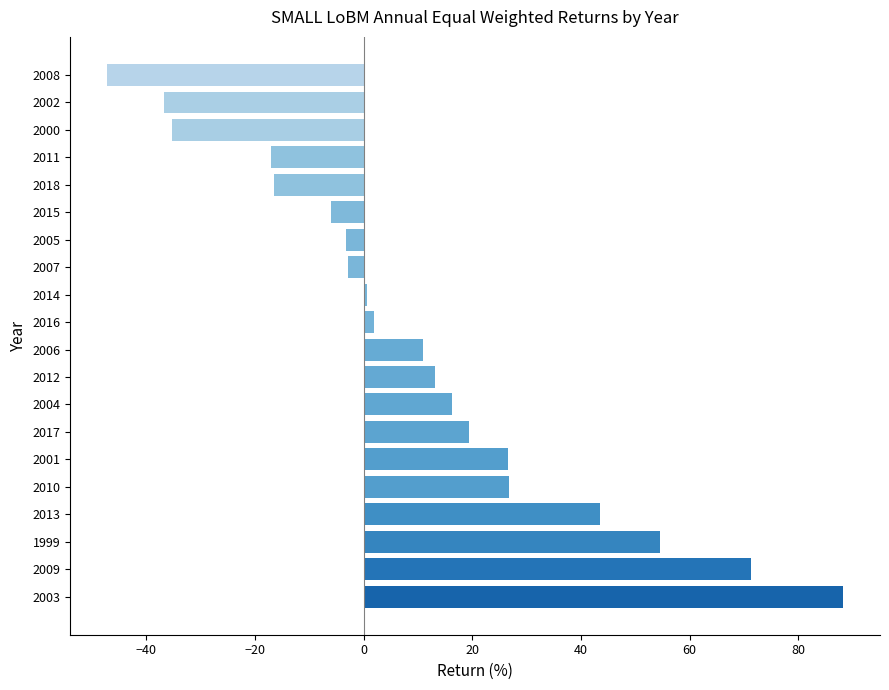

Where is the data nearest to the value 20?

2017